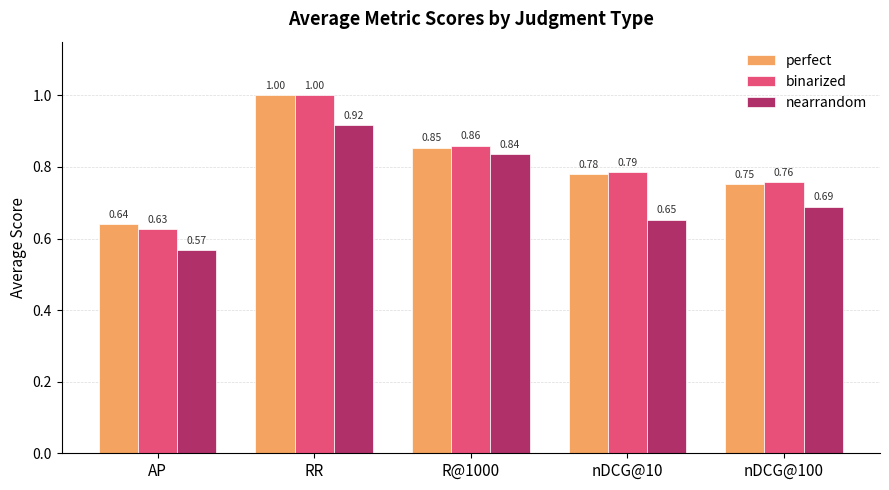

What is the maximum value for perfect?

1.0